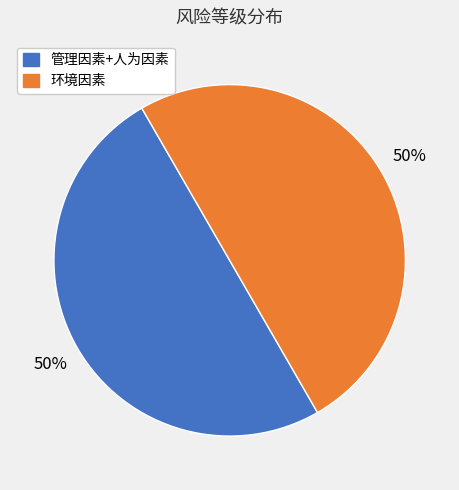

To the nearest percent, what is the average slice percentage?

50%